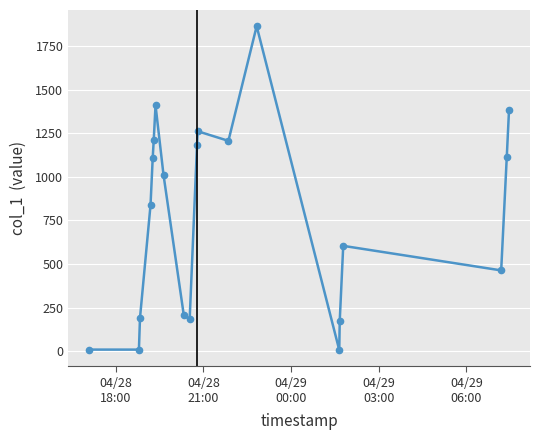

What is the value of the 8th point from the left?

1010.5